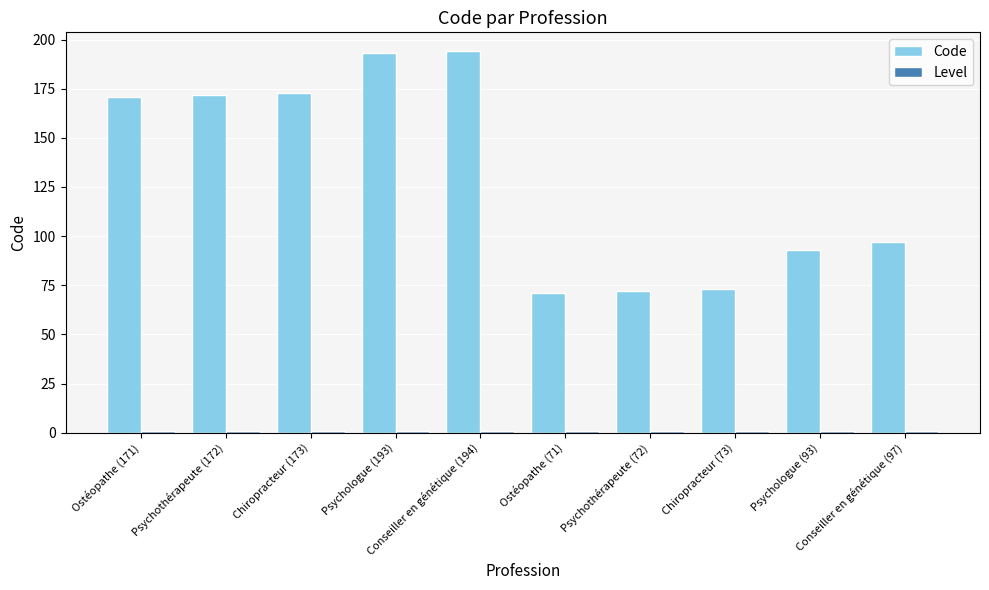

Which series has the largest range (max minus min)?

Code